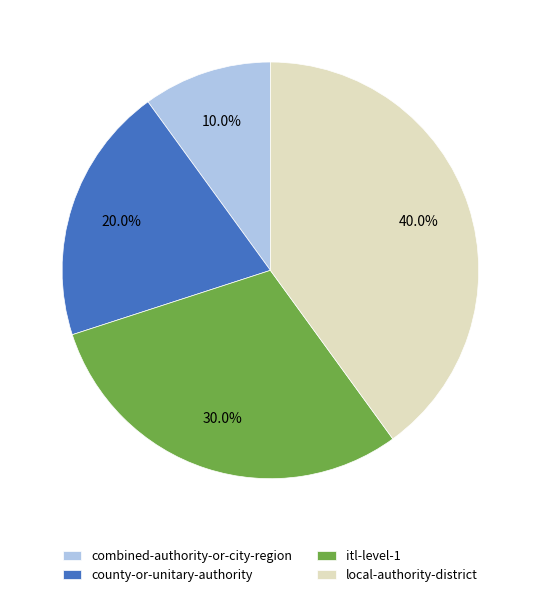

Which has a higher value, itl-level-1 or local-authority-district?

local-authority-district